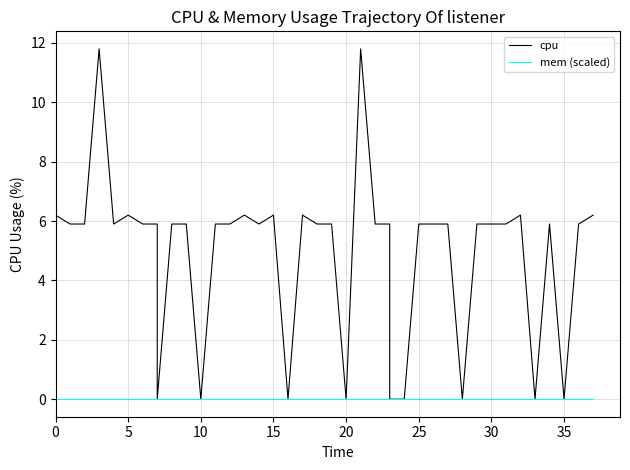

Does the chart have visible grid lines?

Yes